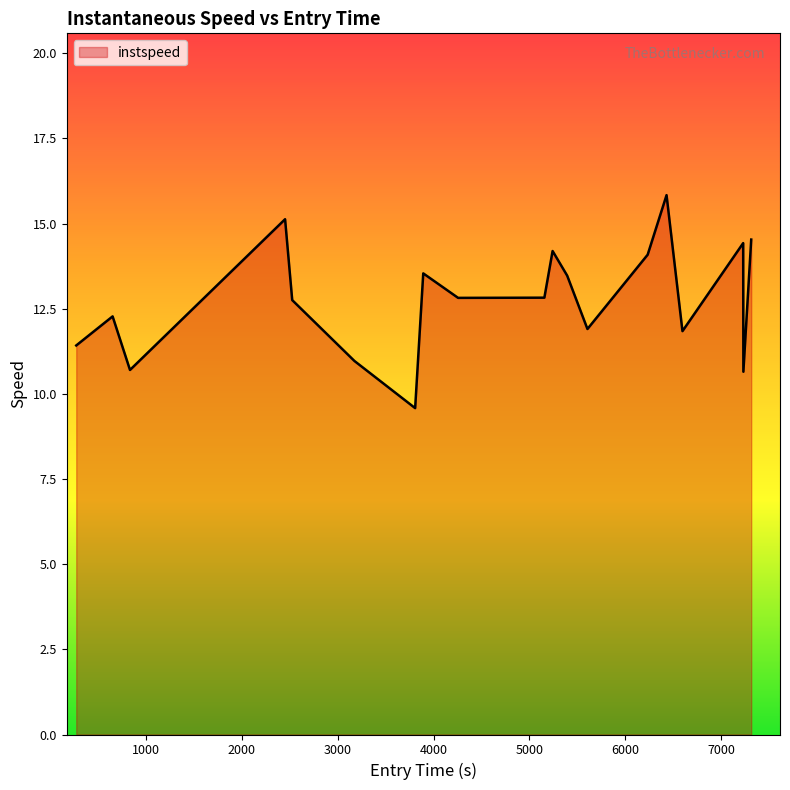

What is the smallest value displayed?

9.6